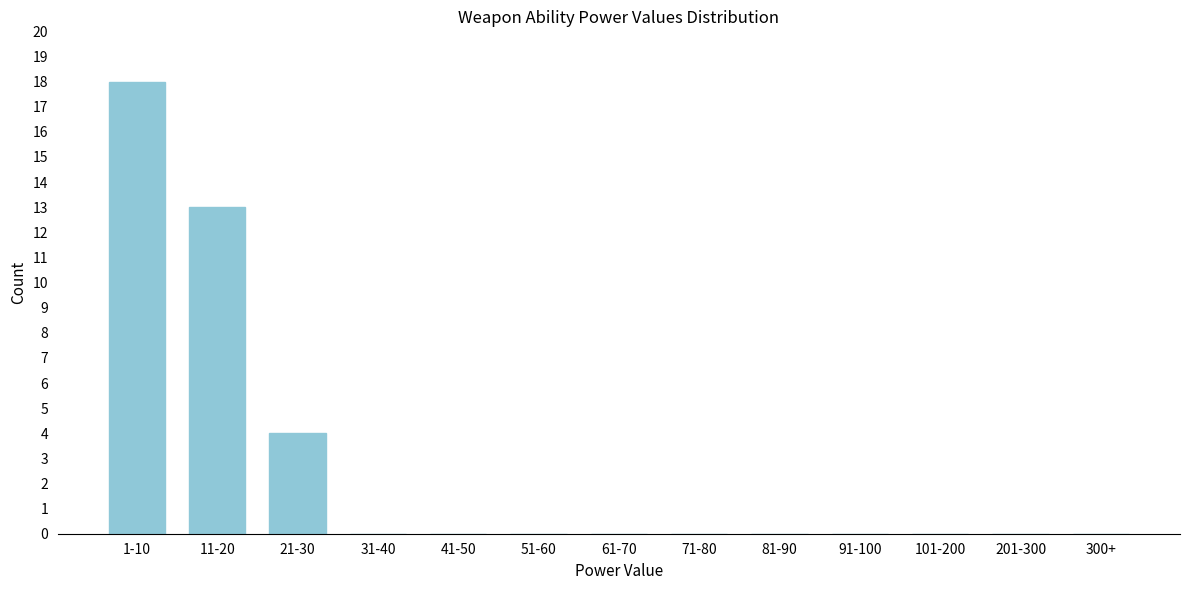

Reading left to right, transcribe all the data shown in this chart.

1-10=18	11-20=13	21-30=4	31-40=0	41-50=0	51-60=0	61-70=0	71-80=0	81-90=0	91-100=0	101-200=0	201-300=0	300+=0